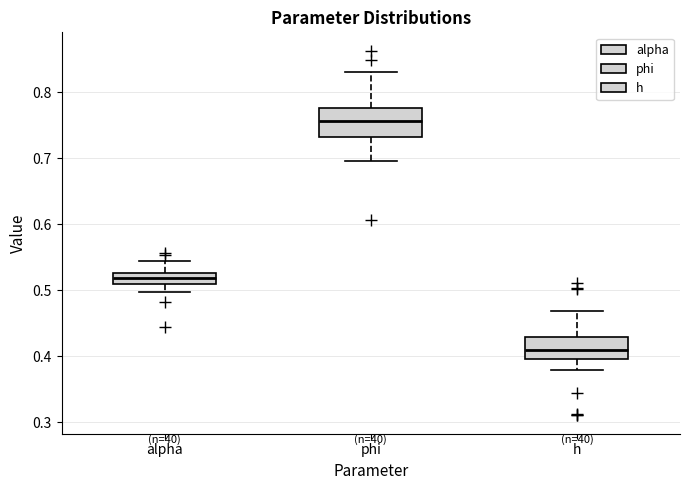

Which box has the lowest median line?

h